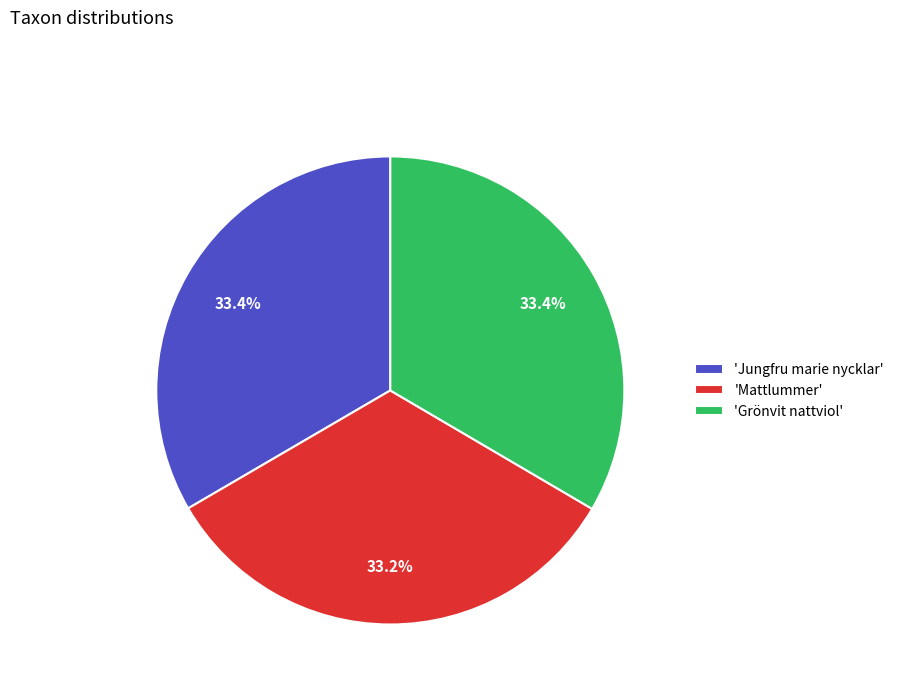

Is the sum of 'Grönvit nattviol' and 'Jungfru marie nycklar' greater than half?

Yes